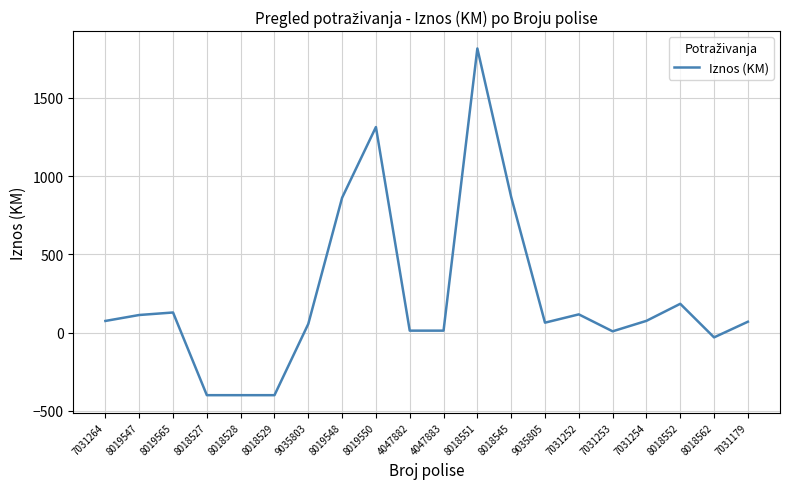

Read the value at 7031254.

75.6